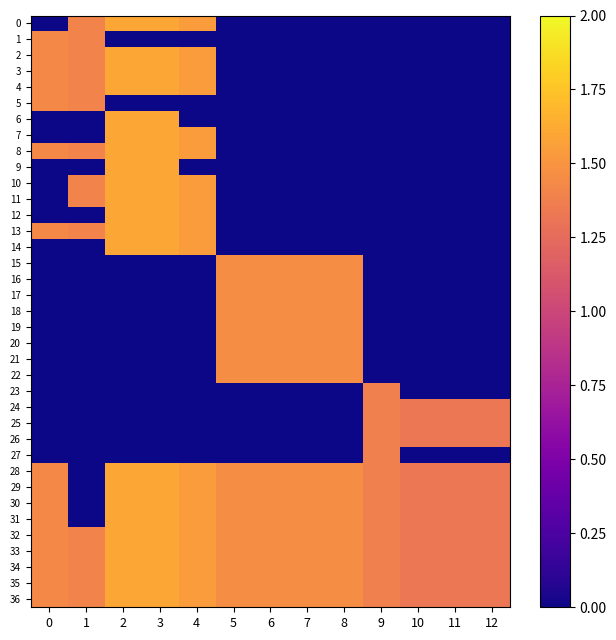

At 8, list the series in order from largest to smallest.

15, 16, 17, 18, 19, 20, 21, 22, 28, 29, 30, 31, 32, 33, 34, 35, 36, 0, 1, 2, 3, 4, 5, 6, 7, 8, 9, 10, 11, 12, 13, 14, 23, 24, 25, 26, 27